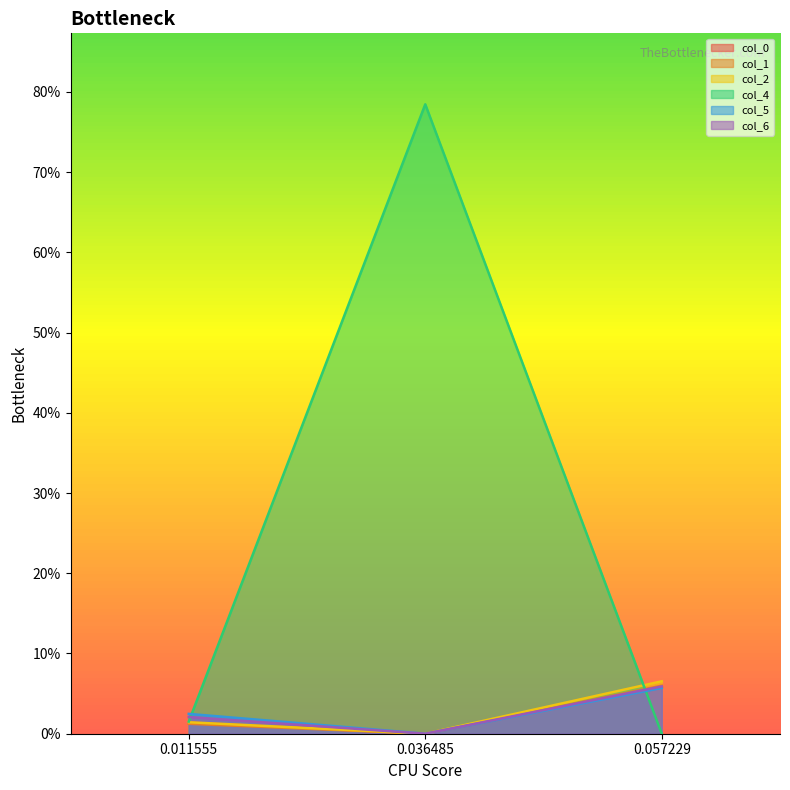

Reading right to left, extract all data points from this chart.

col_0: 0.057229=0.1	0.036485=-0.0	0.011555=0.0
col_1: 0.057229=0.1	0.036485=-0.0	0.011555=0.0
col_2: 0.057229=0.1	0.036485=-0.0	0.011555=0.0
col_4: 0.057229=-0.0	0.036485=0.8	0.011555=0.0
col_5: 0.057229=0.1	0.036485=-0.0	0.011555=0.0
col_6: 0.057229=0.1	0.036485=-0.0	0.011555=0.0